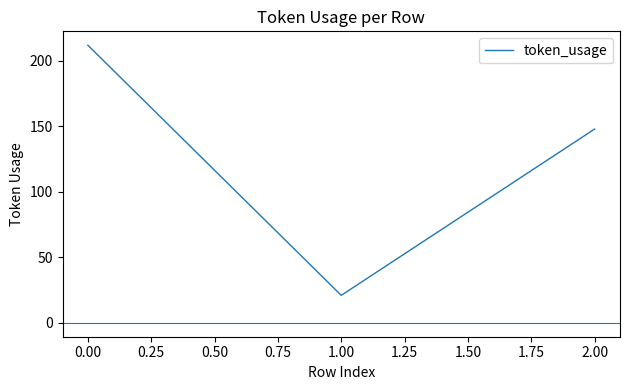

What is the change in value from 1.00 to 2.00?

+127